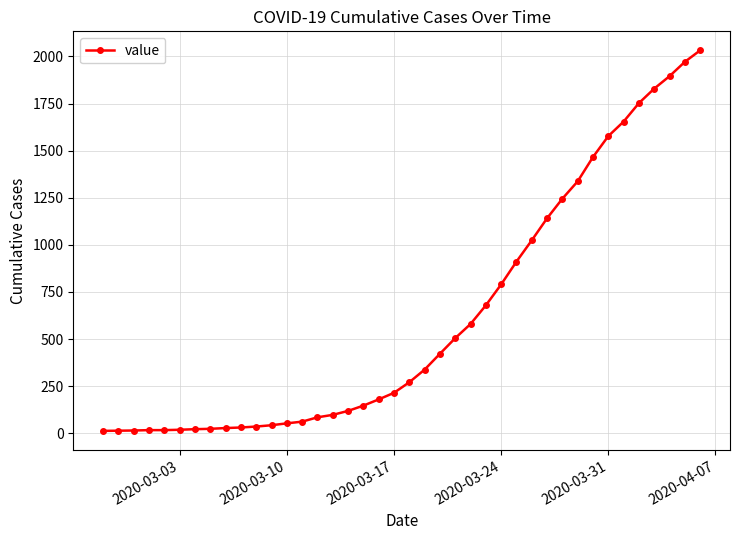

Count the number of data series in this chart.

1